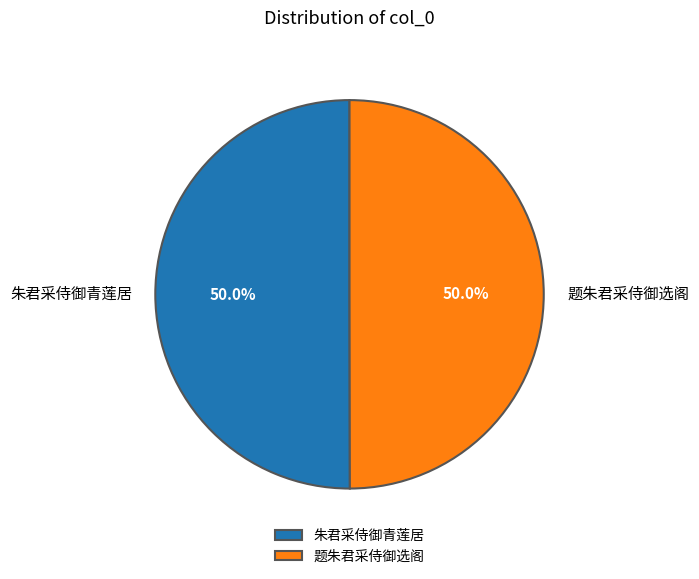

To the nearest percent, what portion does 题朱君采侍御选阁 represent?

50%